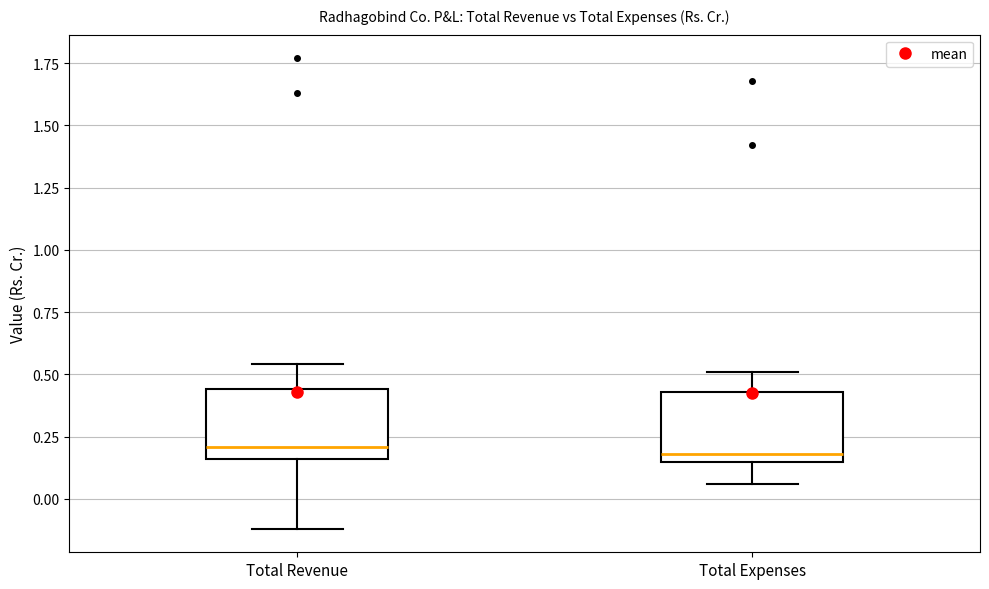

Reading left to right, transcribe this box plot: for each box, give where its median line is, the range the box spans, and where its two whiskers end, as read against the y-axis. The values are not printed on the chart, so give them approximately, as read against the axis.

Total Revenue: median 0.20, box 0.15 to 0.45, whiskers -0.10 to 0.55
Total Expenses: median 0.20, box 0.15 to 0.45, whiskers 0.05 to 0.50